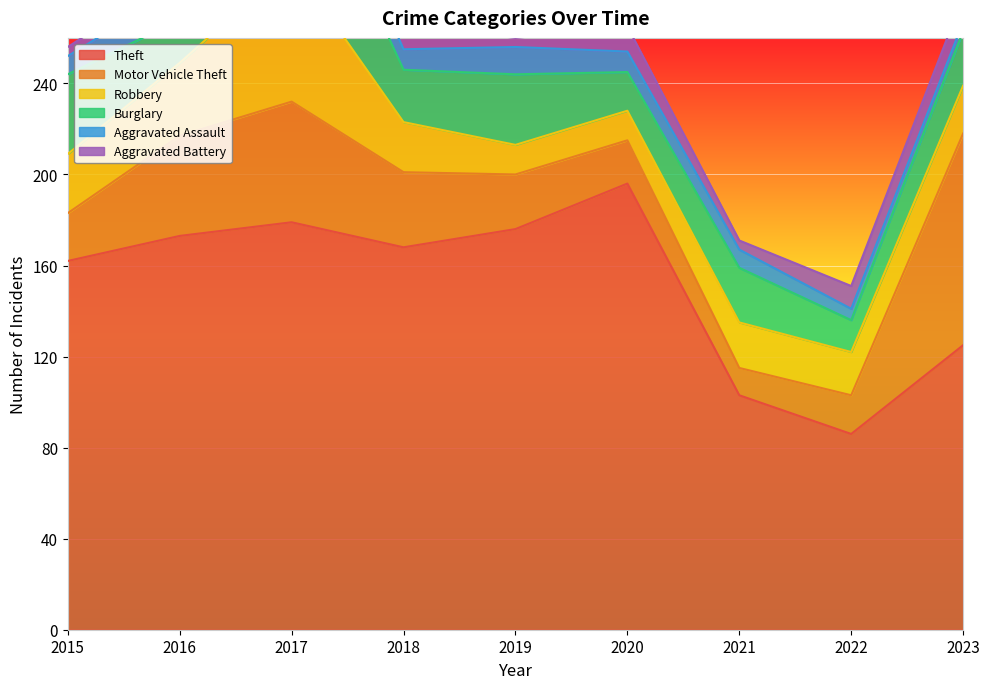

Reading left to right, what are all the values shown in this chart?

Theft: 2015=162	2016=173	2017=179	2018=168	2019=176	2020=196	2021=103	2022=86	2023=125
Motor Vehicle Theft: 2015=21	2016=44	2017=53	2018=33	2019=24	2020=19	2021=12	2022=17	2023=93
Robbery: 2015=26	2016=32	2017=61	2018=22	2019=13	2020=13	2021=20	2022=19	2023=21
Burglary: 2015=35	2016=19	2017=60	2018=23	2019=31	2020=17	2021=24	2022=14	2023=24
Aggravated Assault: 2015=8	2016=14	2017=13	2018=9	2019=12	2020=9	2021=8	2022=5	2023=4
Aggravated Battery: 2015=4	2016=6	2017=14	2018=11	2019=4	2020=11	2021=4	2022=10	2023=11